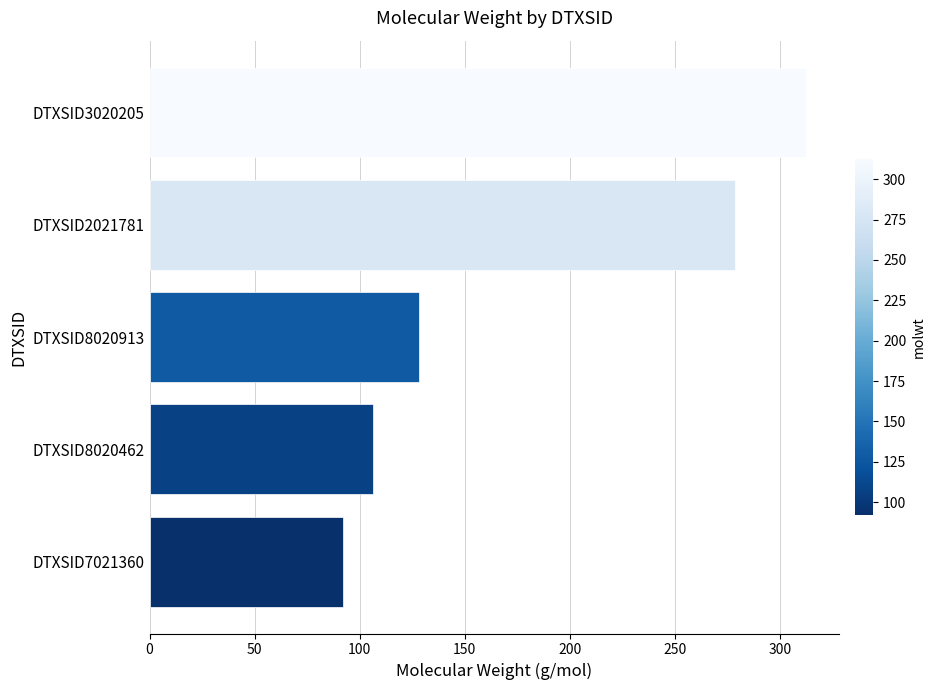

Does the chart contain any negative values?

No